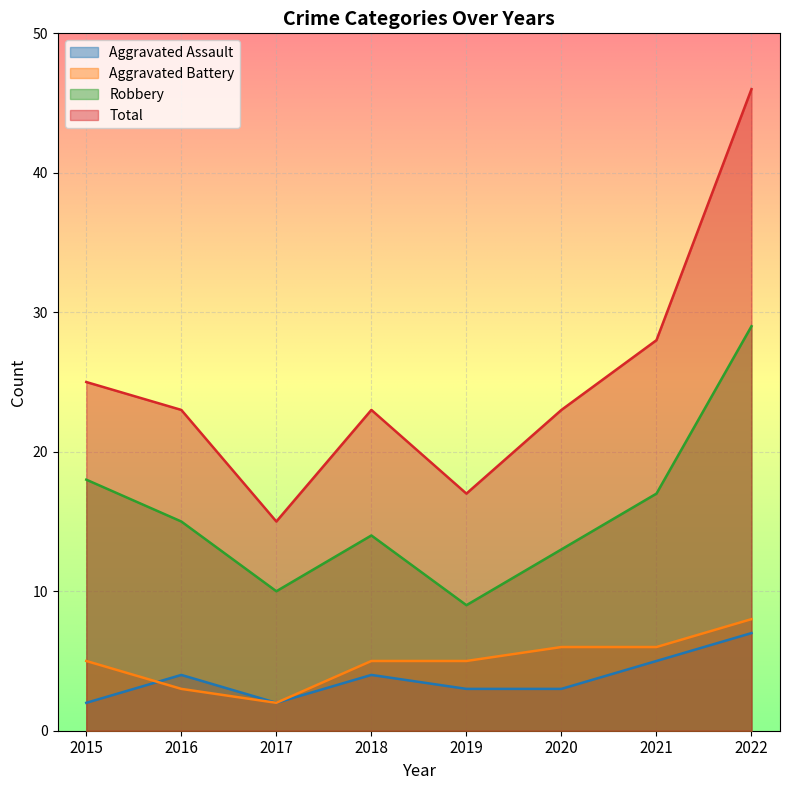

How many data points in Total are less than 23?

2